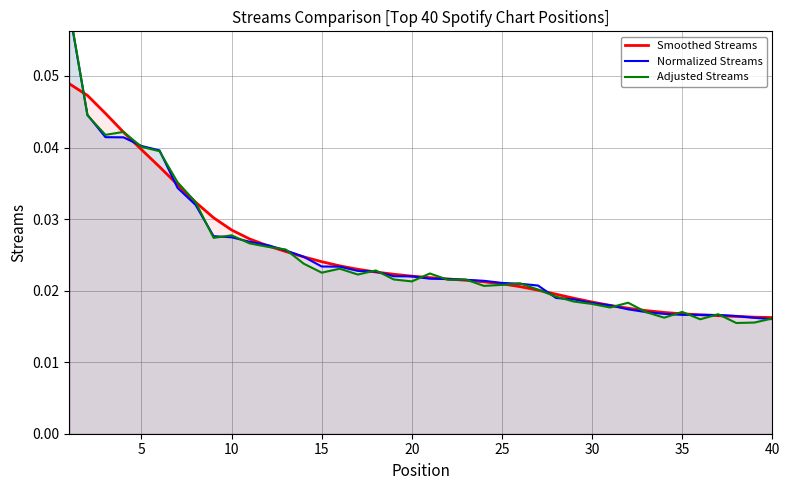

Which series ends up on top after the final intersection of Smoothed Streams and Normalized Streams?

Smoothed Streams